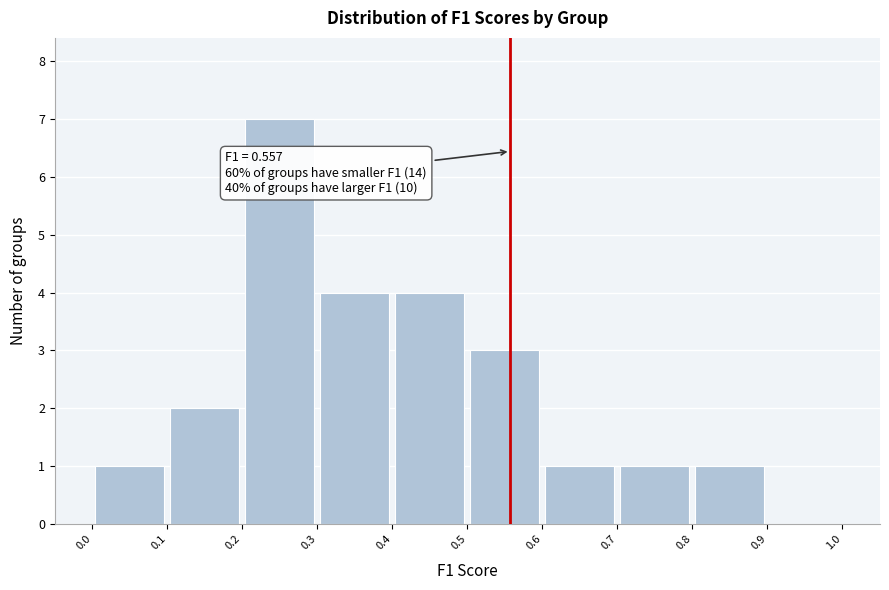

Which range on the x-axis has the tallest bar?

0.2 to 0.3